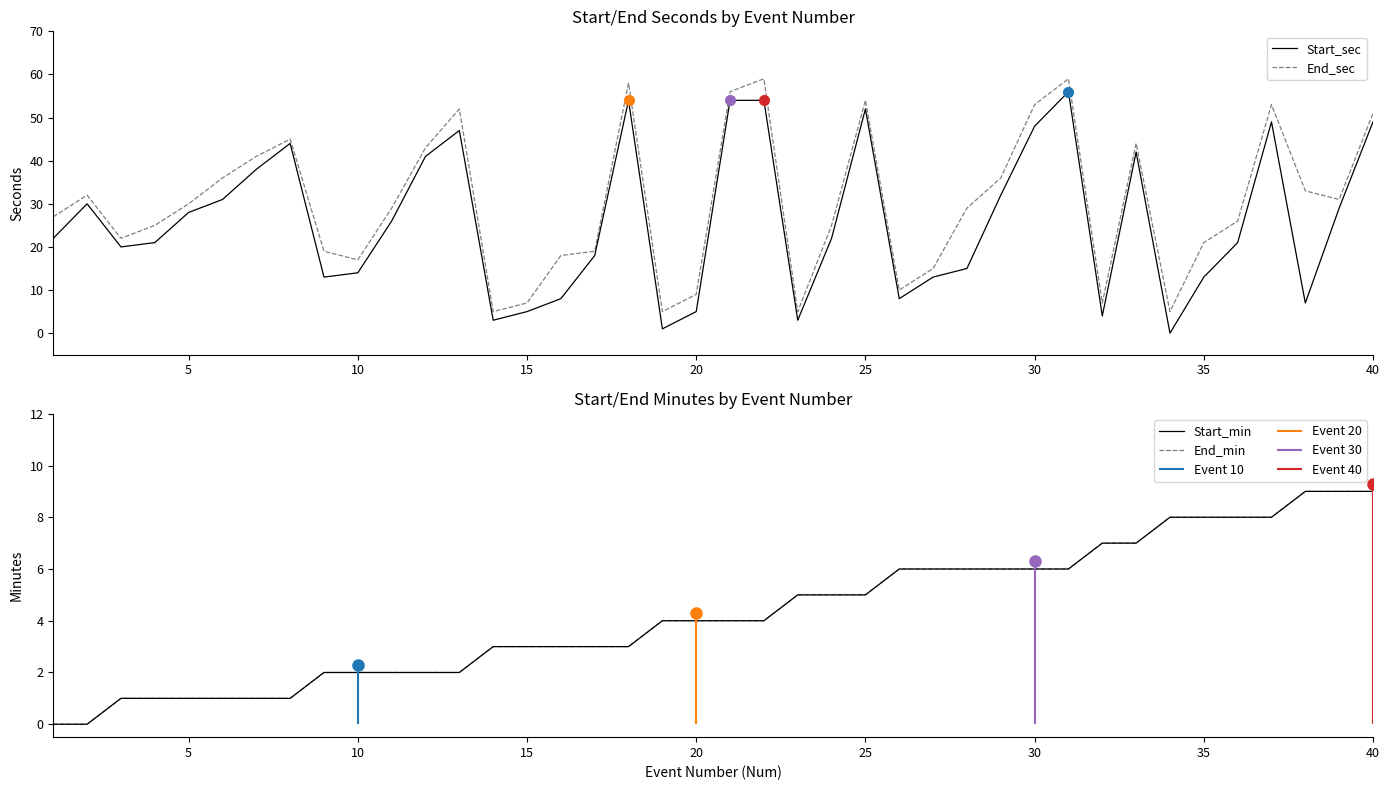

The Start_sec series shows 28 at 5. True or false?

True